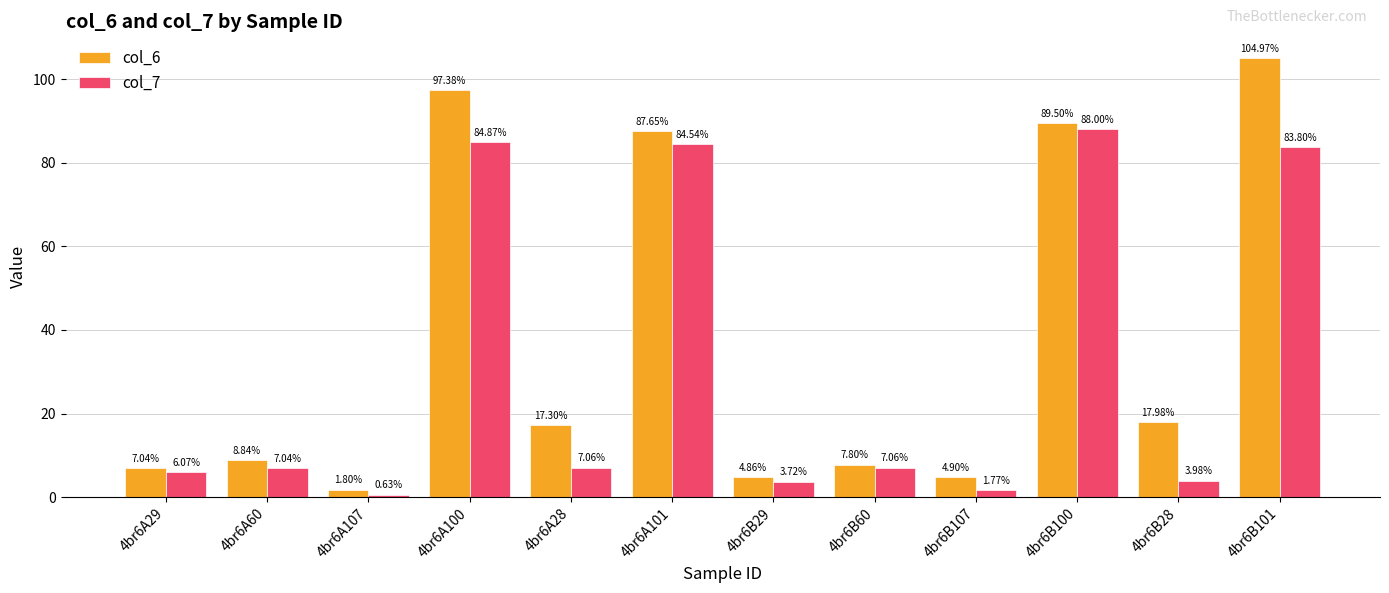

How many data points in col_7 are less than 7?

5